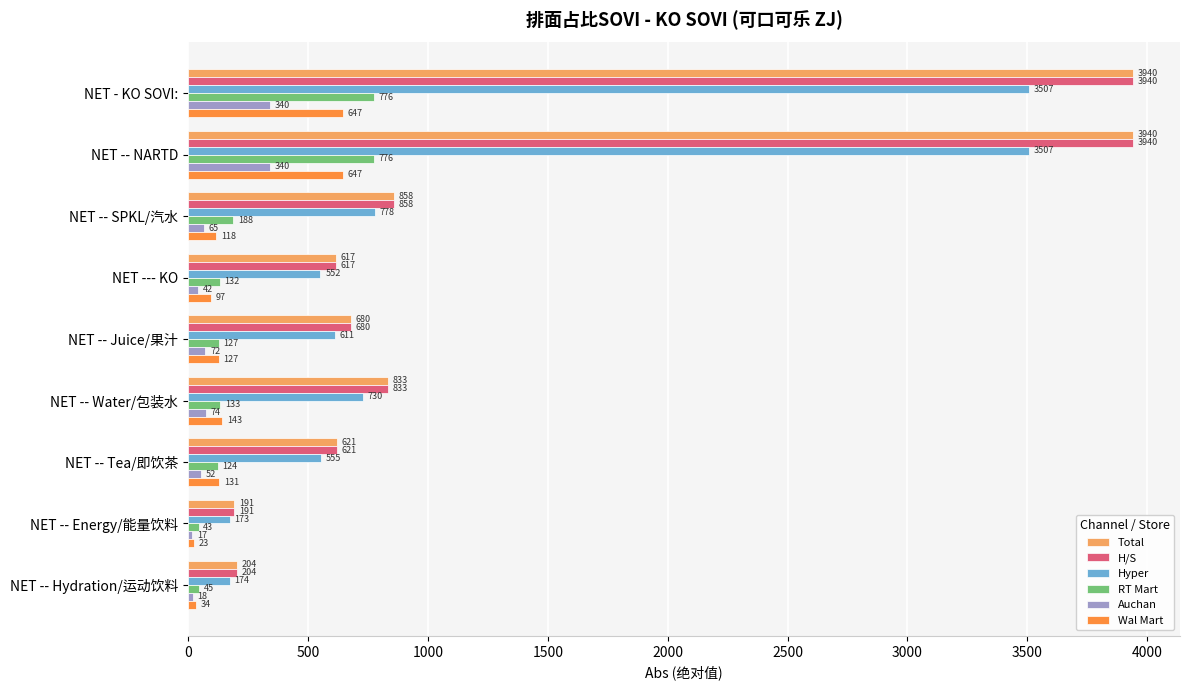

What is the greatest value displayed?

3939.5